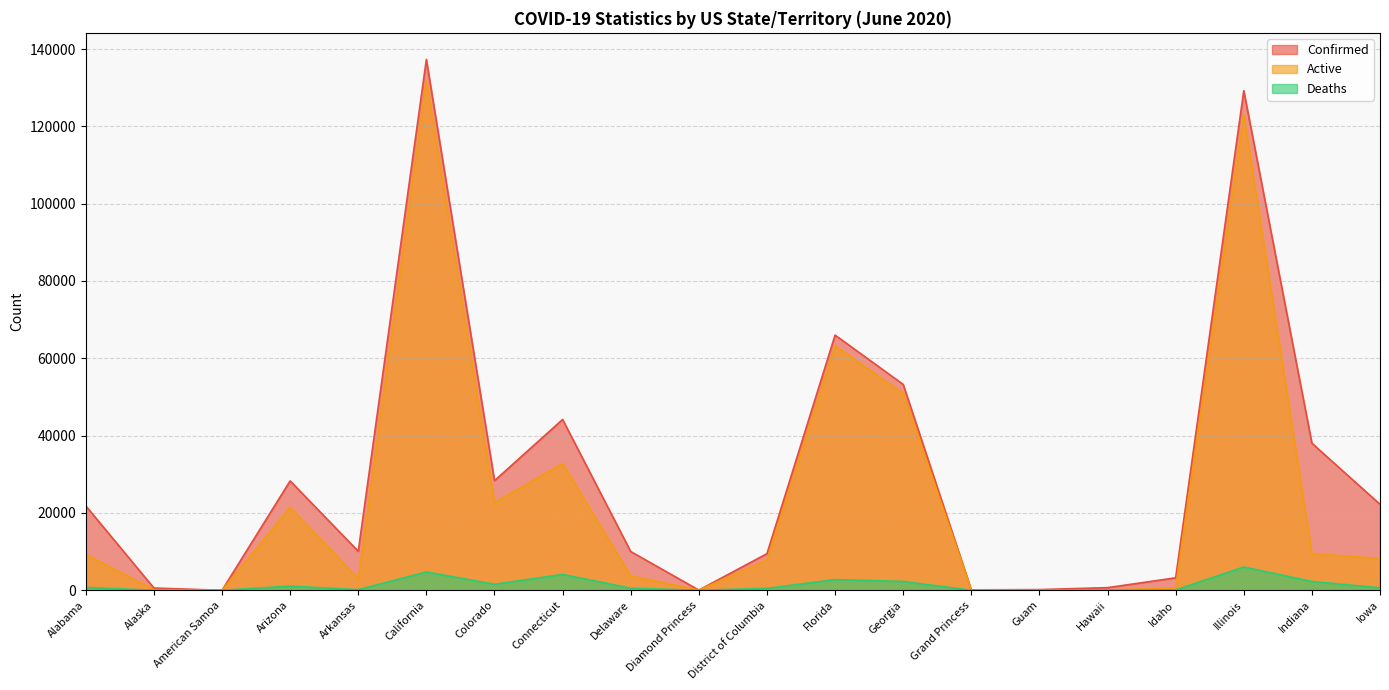

Is it true that Active equals 9298 at Alabama?

True